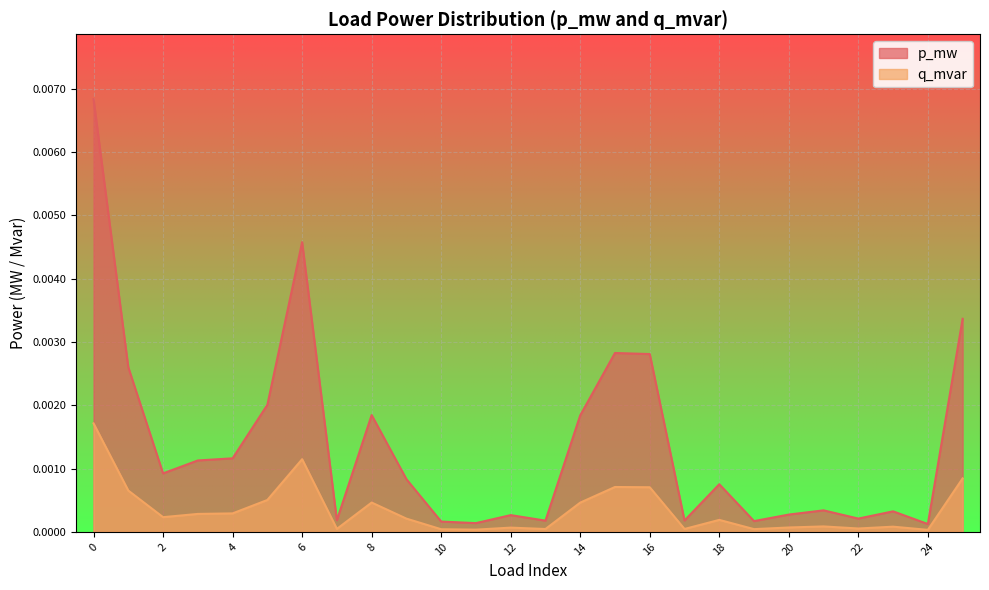

The q_mvar series shows 0.0 at 24. True or false?

False